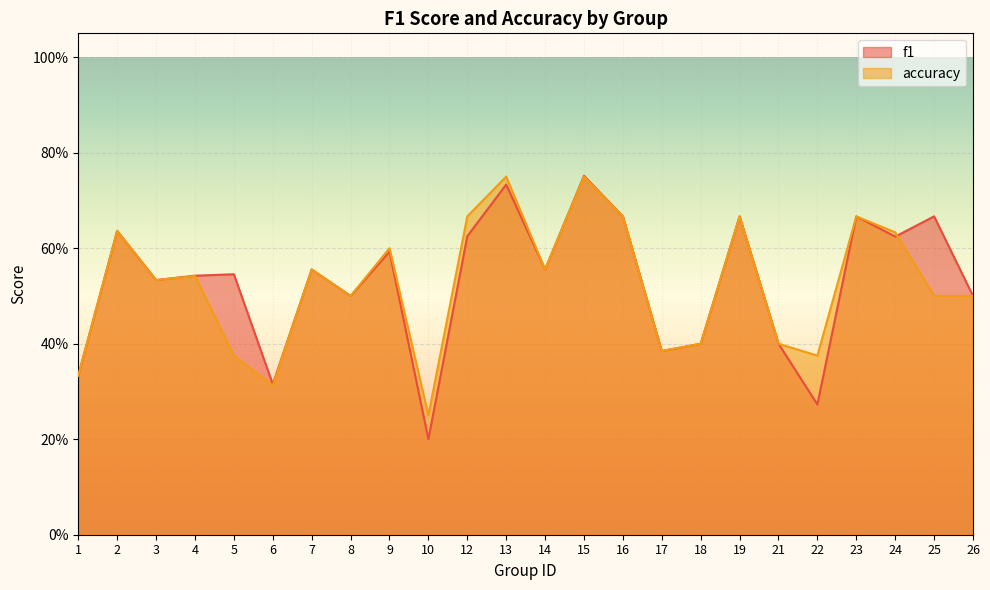

Is it true that accuracy equals 0.3 at 17?

False